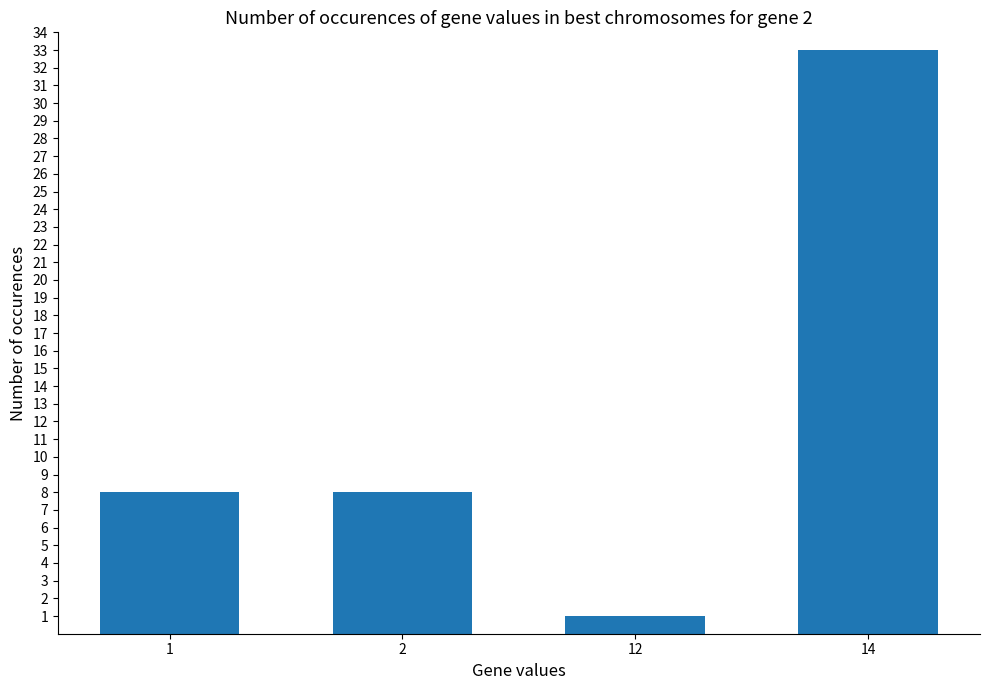

Read the value at 2.

8